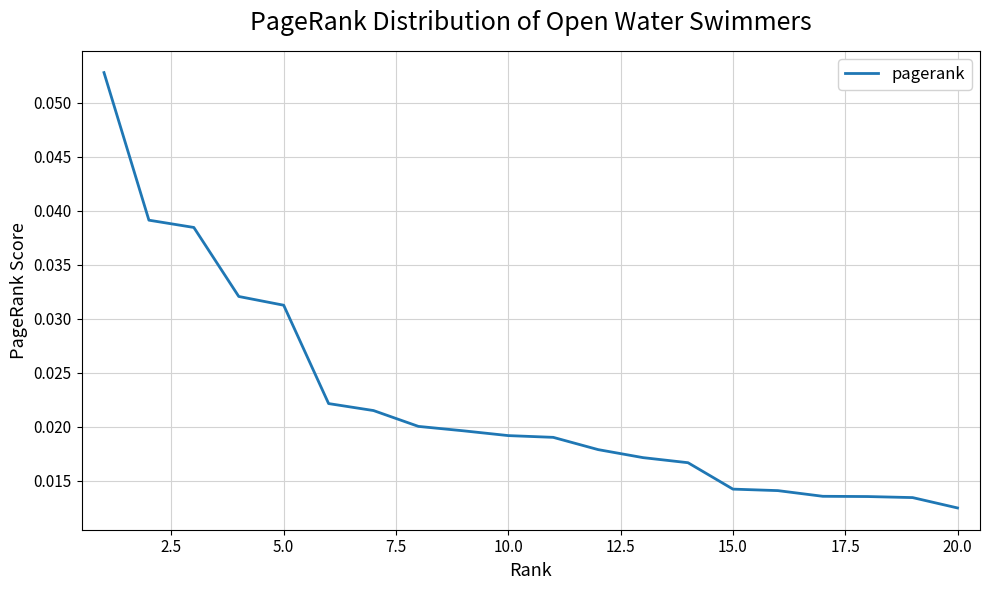

Is this an area chart (filled region under the line)?

No